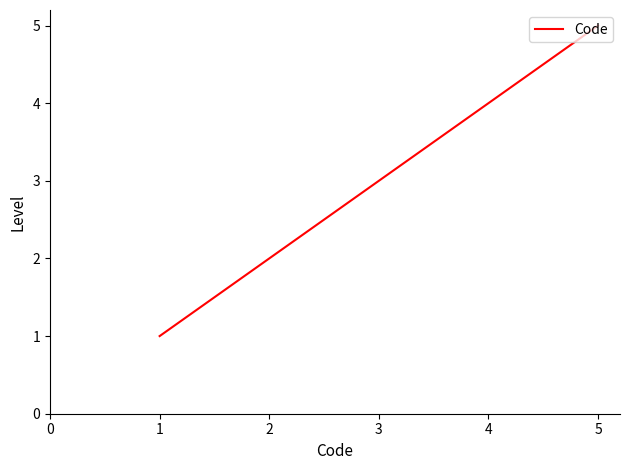

Reading right to left, what are all the values shown in this chart?

5	4	3	2	1